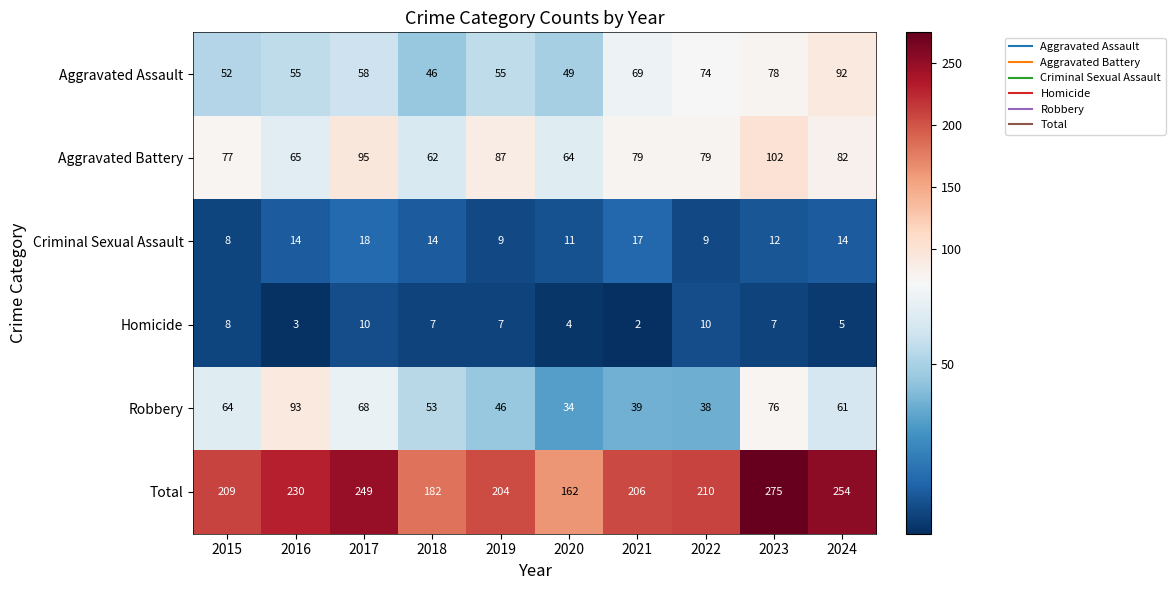

What is the spread (max minus min) of values at 2020?

158